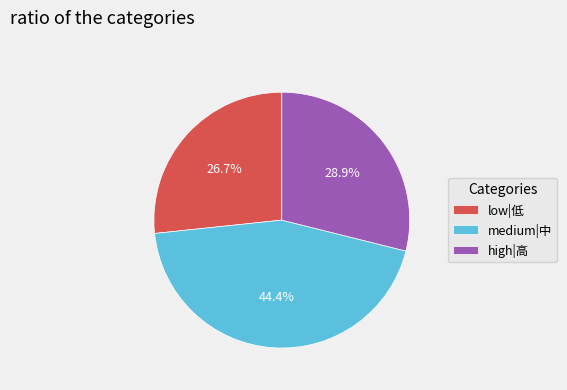

Is there any slice that represents more than half of the pie?

No